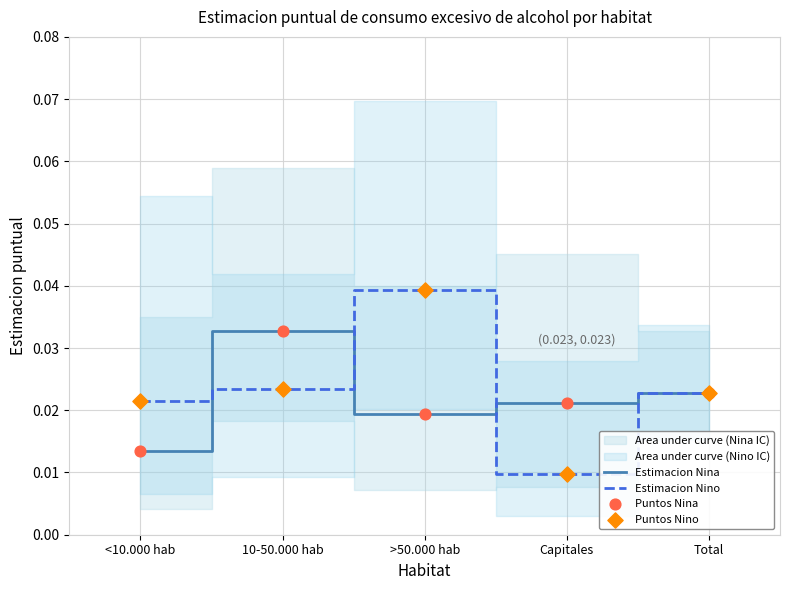

Which series has the largest Y range (max minus min)?

Estimacion Nino